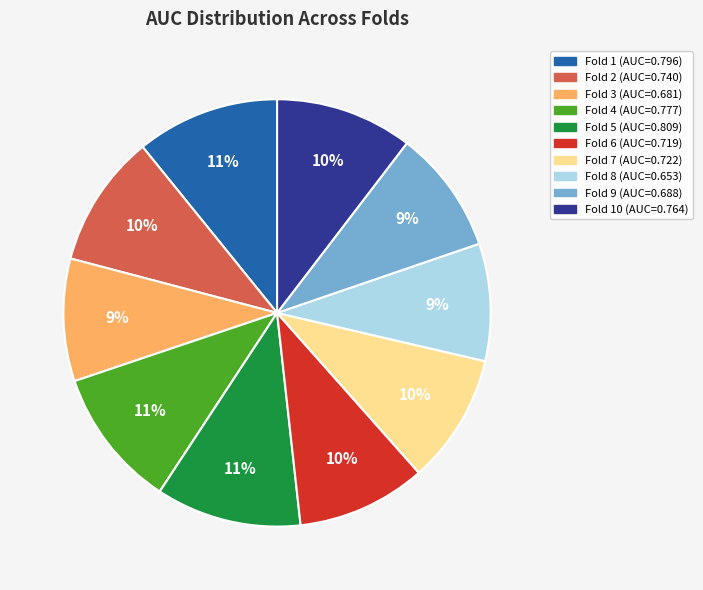

How many slices are in this pie chart?

10